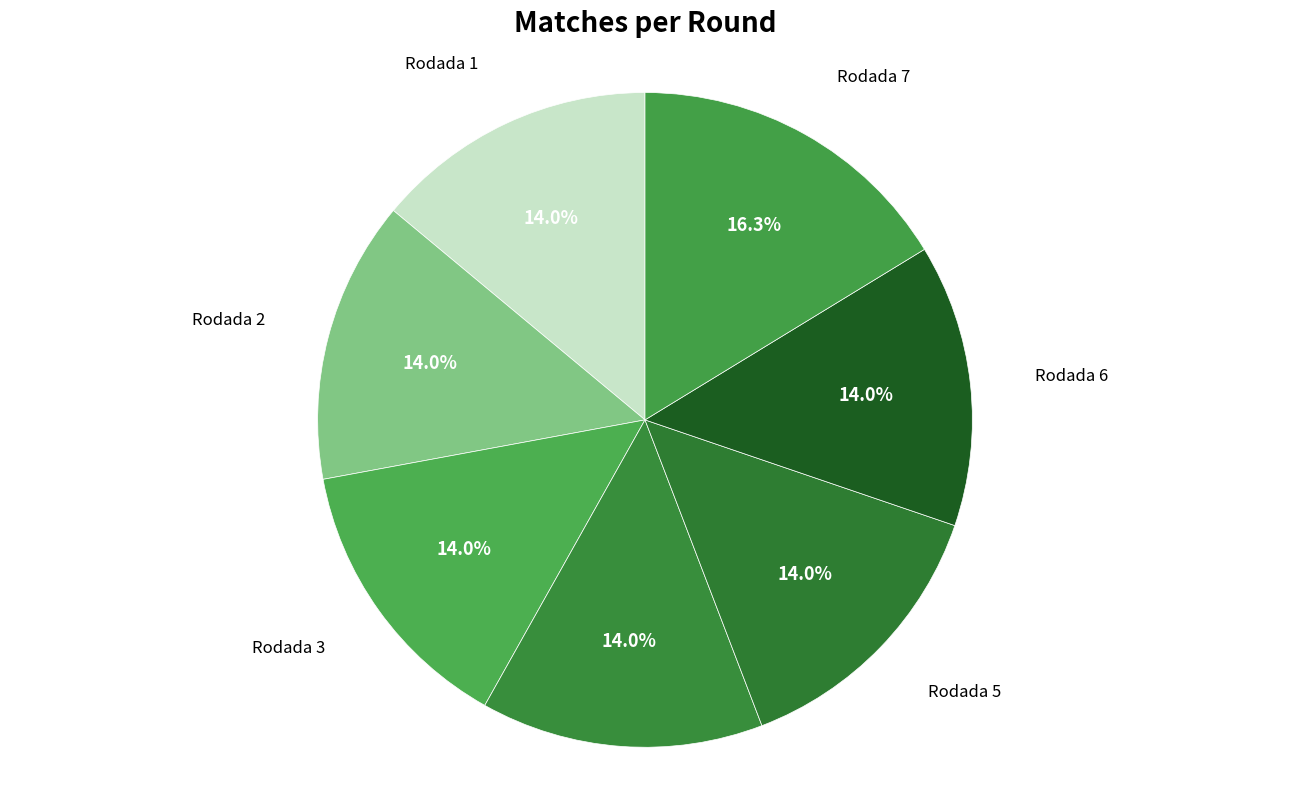

Count the number of slices in the pie.

7